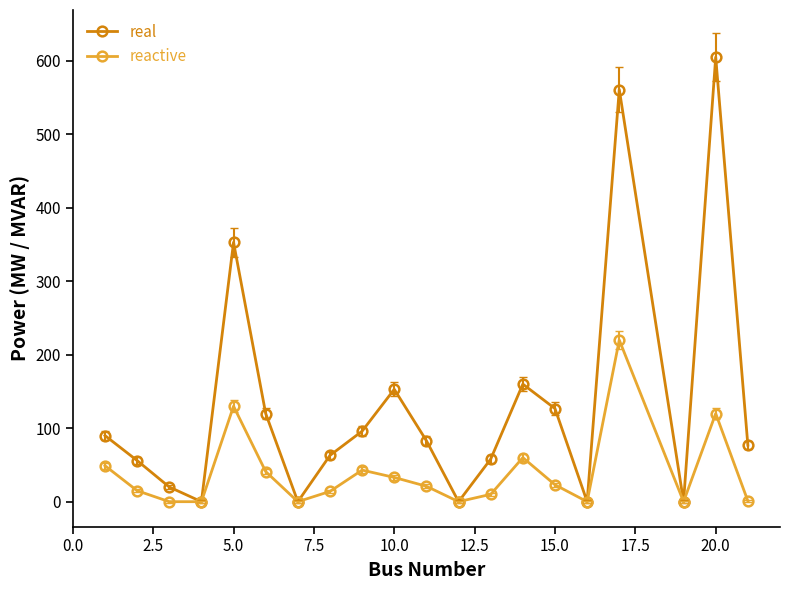

List the series in order of their overall mean, lowest first.

reactive, real